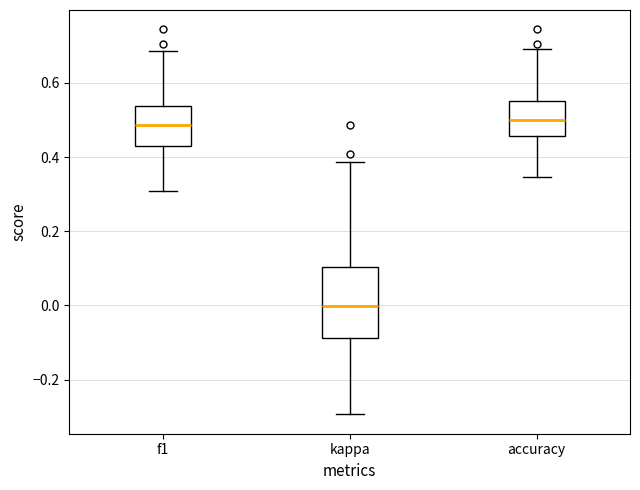

Reading left to right, read every box against the y-axis: the position of its median line, the range the box covers, and the ends of its whiskers. The values are not printed on the chart, so give them approximately, as read against the axis.

f1: median 0.48, box 0.42 to 0.54, whiskers 0.30 to 0.68
kappa: median 0.00, box -0.08 to 0.10, whiskers -0.30 to 0.38
accuracy: median 0.50, box 0.46 to 0.56, whiskers 0.34 to 0.70